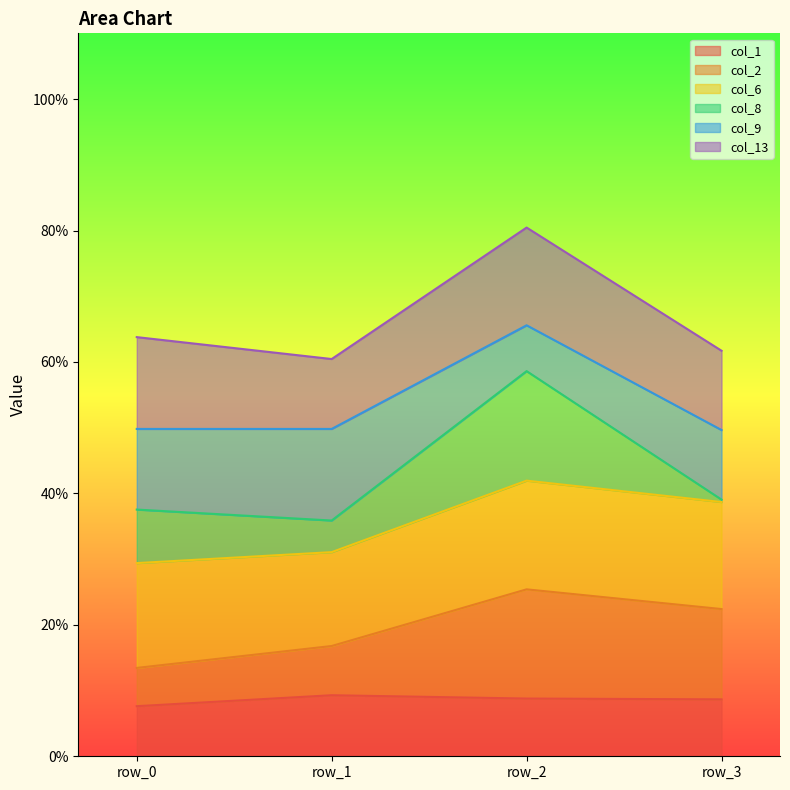

Rank the categories by col_8 value from highest to lowest.

row_2, row_0, row_1, row_3